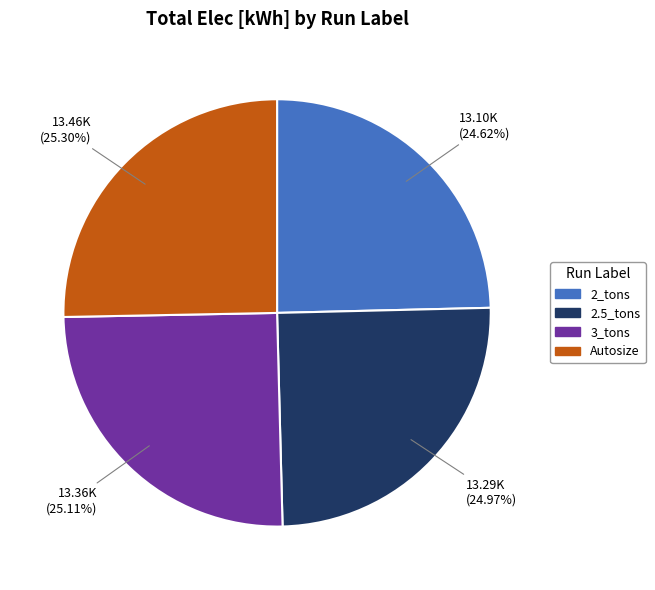

Is it true that Autosize is 25% of the pie?

True